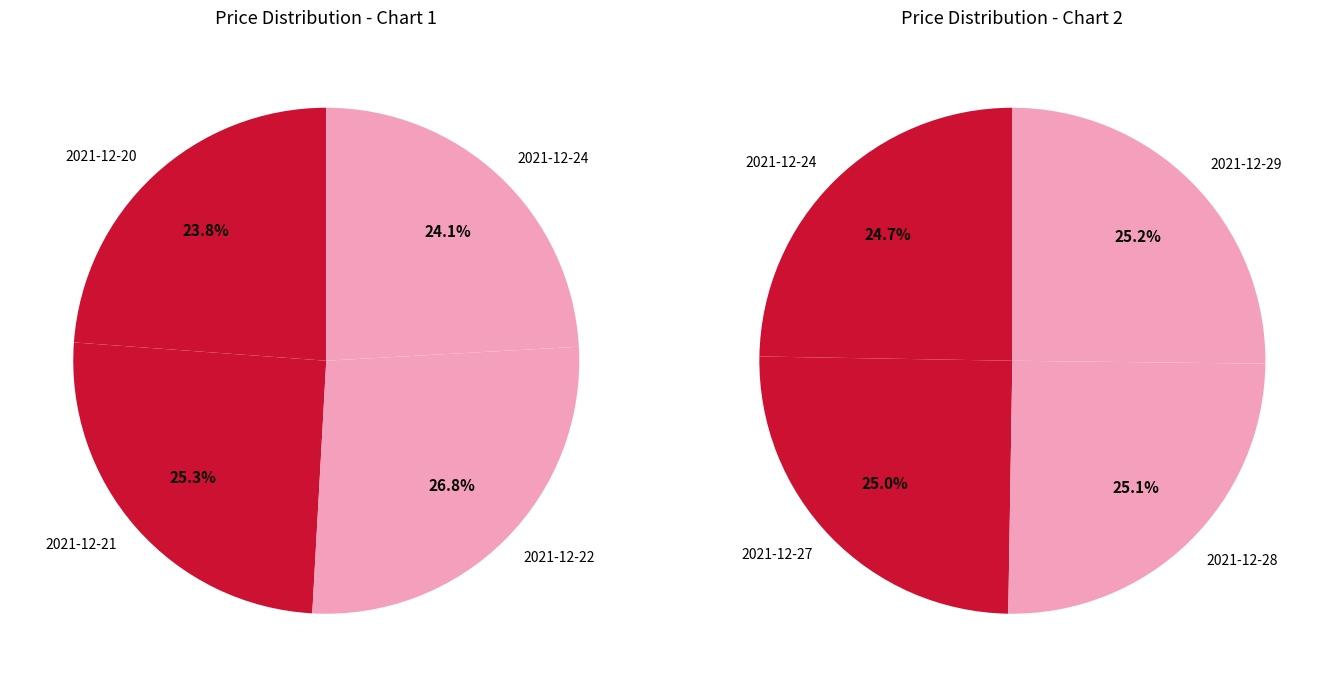

To the nearest percent, what is the difference between the 2021-12-21 and 2021-12-24 slice percentages?

1%